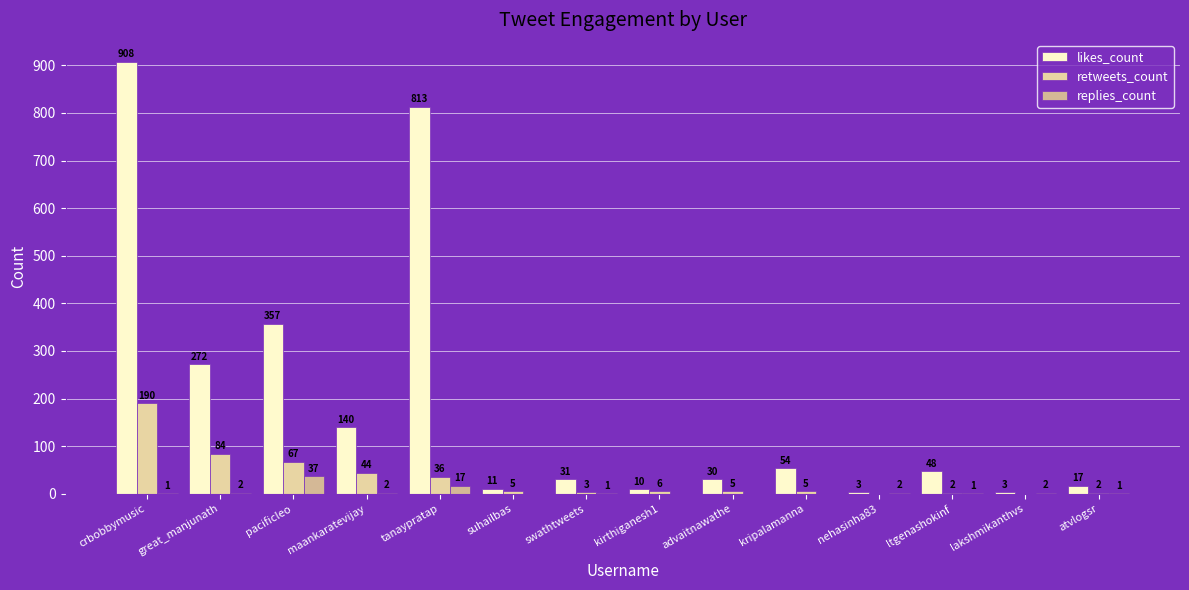

The value of replies_count at suhailbas is 0. True or false?

True